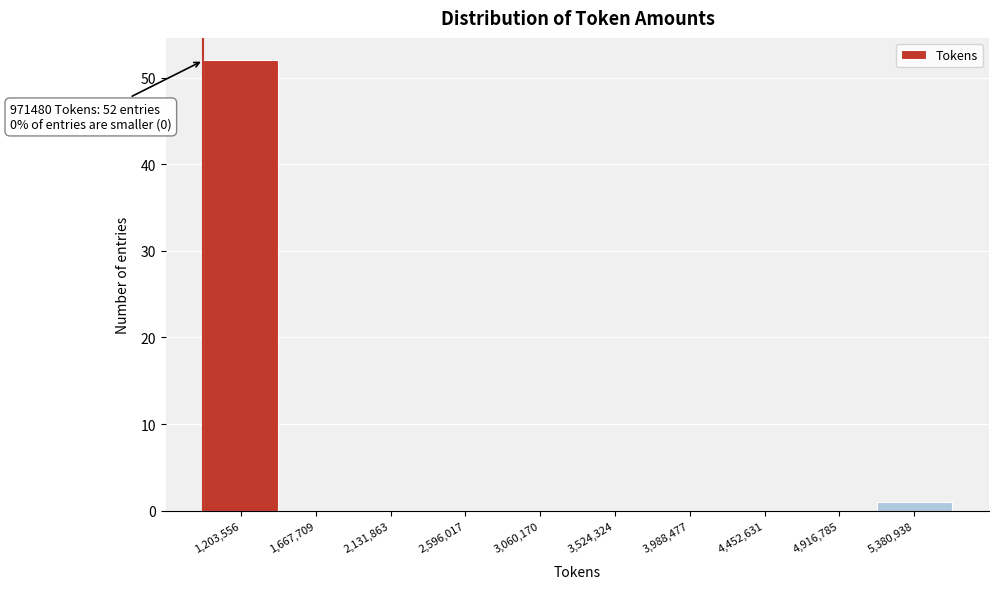

Which range on the x-axis has the tallest bar?

950000 to 1450000